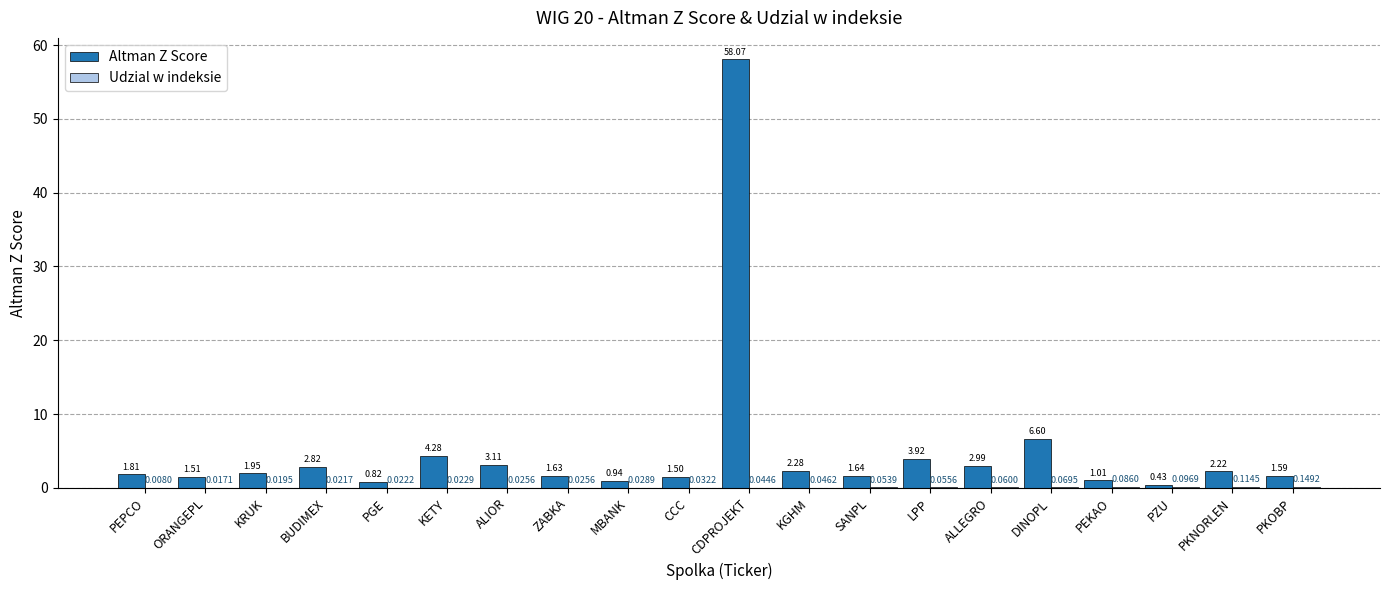

At which category is the sum across all series the highest?

CDPROJEKT